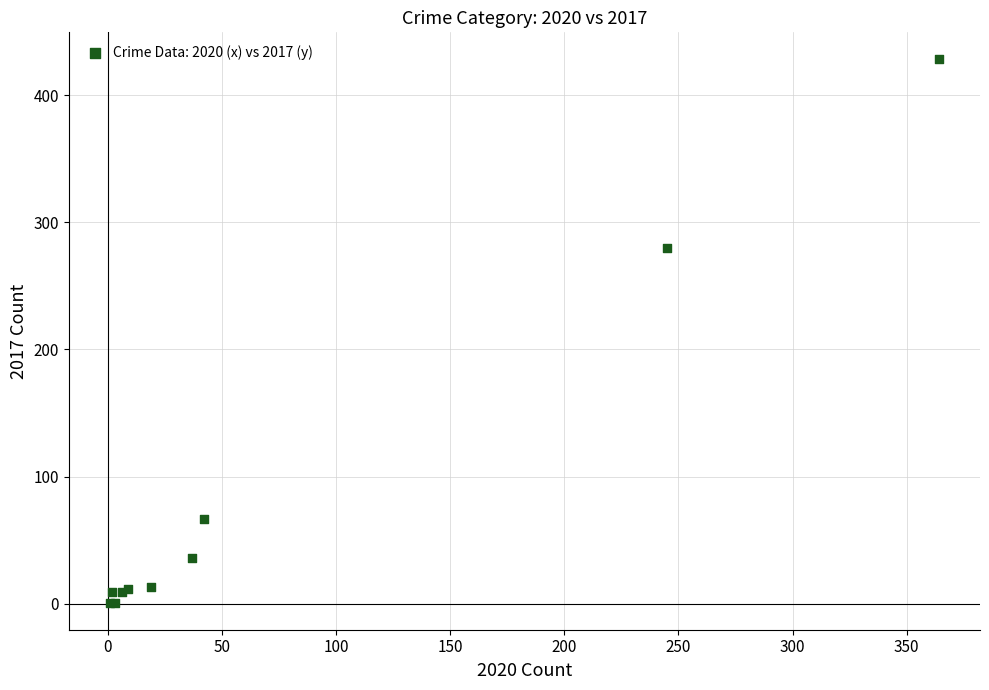

What Y value in the scatter plot is closest to 214?

280